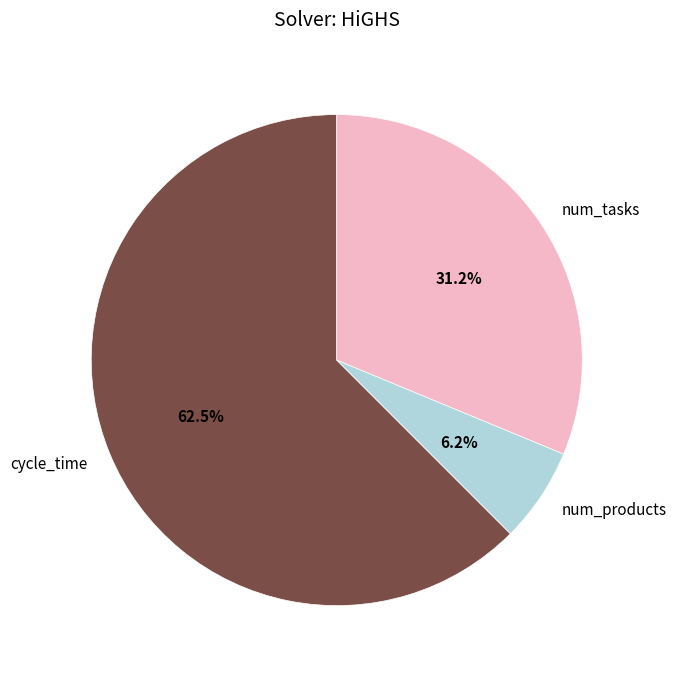

Between num_products and num_tasks, which is larger?

num_tasks